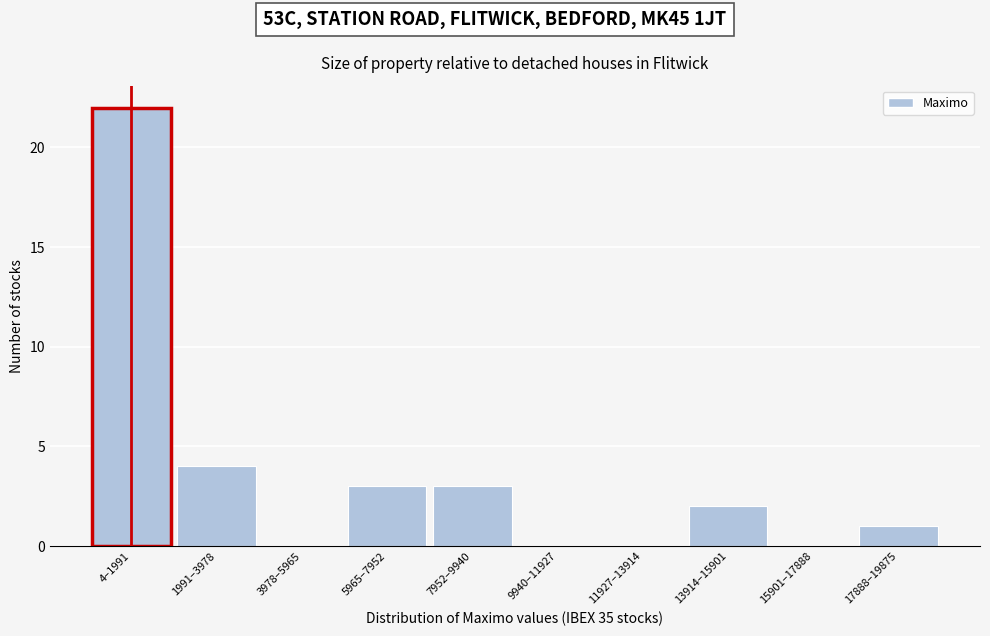

Reading right to left, what are all the values shown in this chart?

17888–19875=1	15901–17888=0	13914–15901=2	11927–13914=0	9940–11927=0	7952–9940=3	5965–7952=3	3978–5965=0	1991–3978=4	4–1991=22